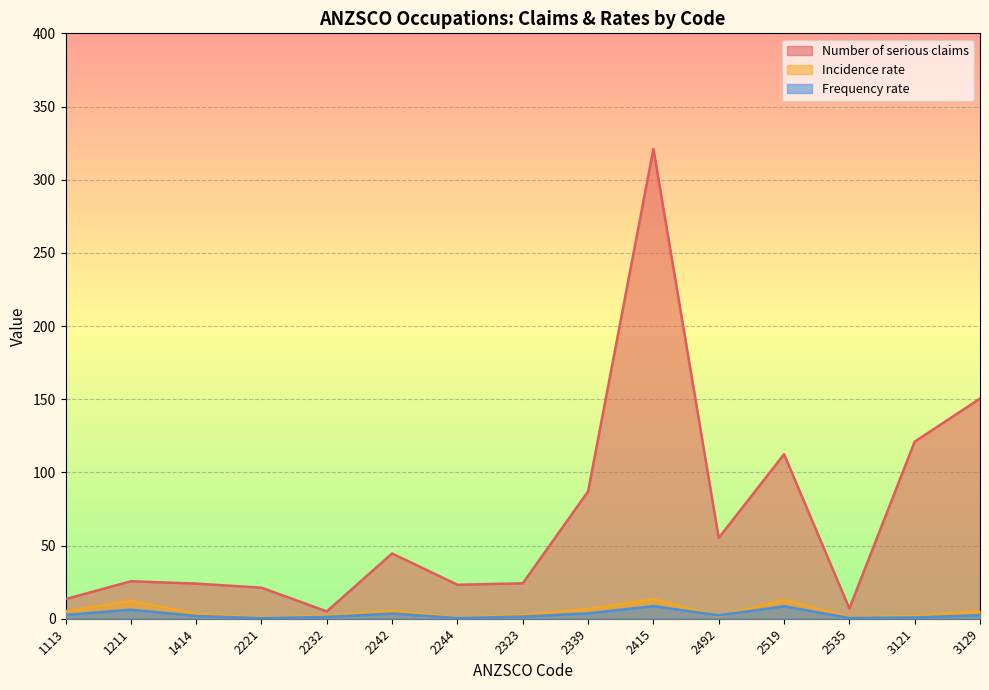

At which label is Number of serious claims closest to 163?

3129